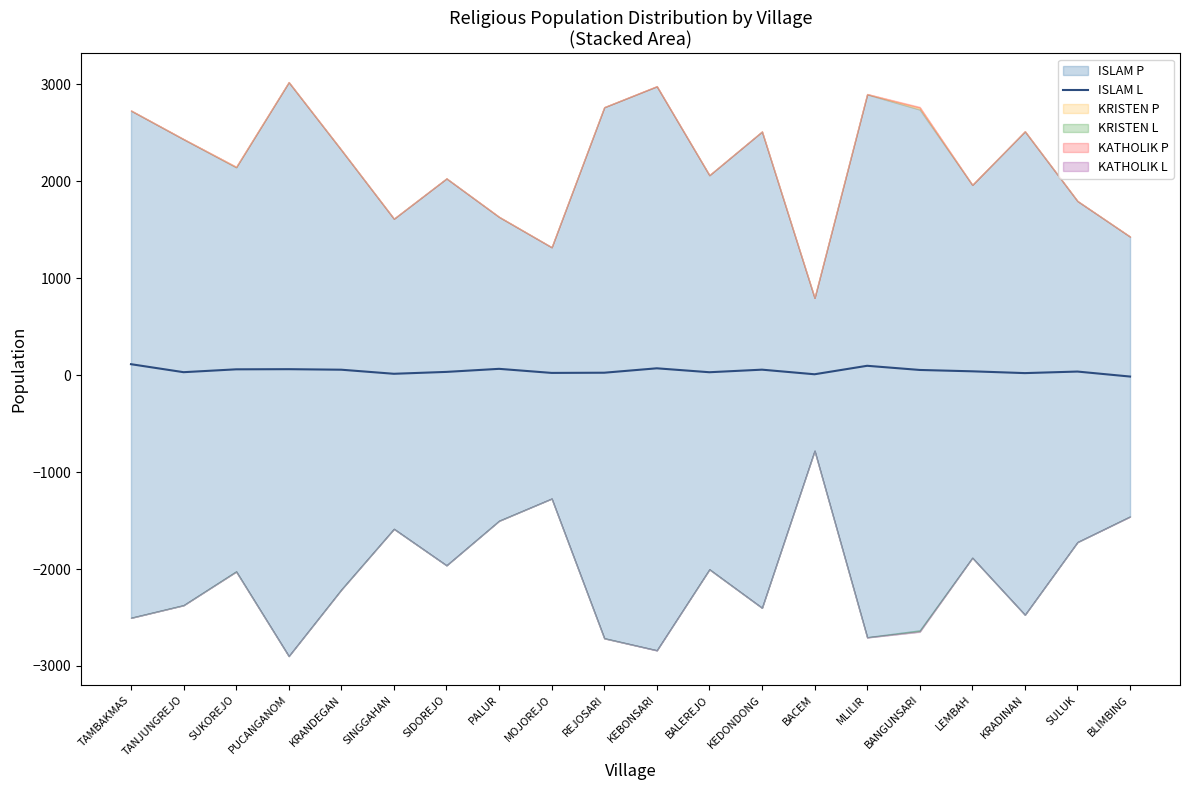

What is the change in value from SIDOREJO to KRADINAN?

-12.5